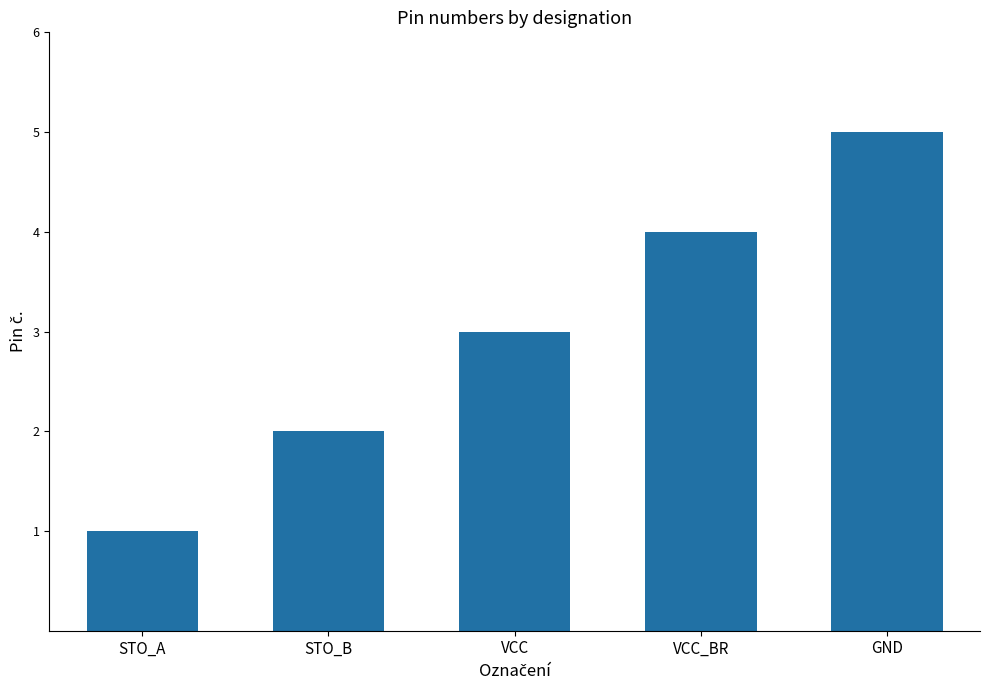

The chart shows a value of 6 at VCC_BR. True or false?

False